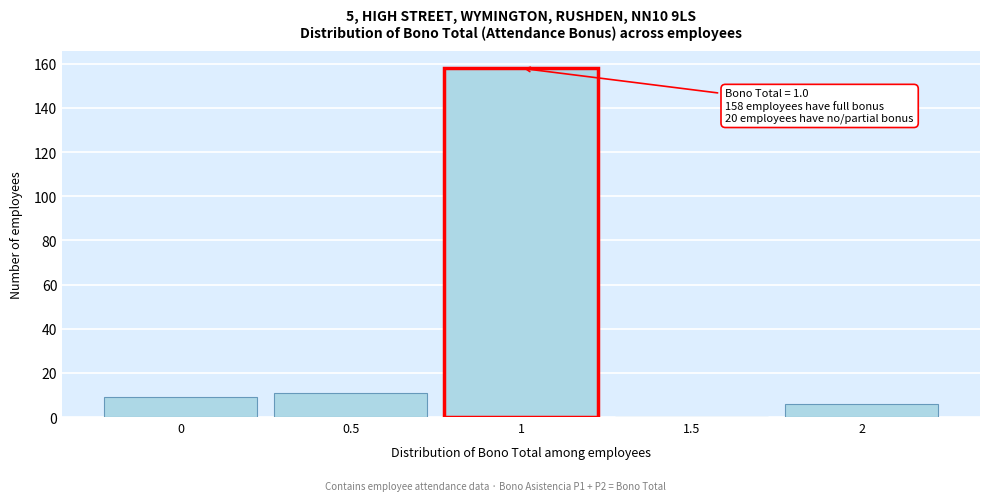

Over which range of the x-axis is the bar tallest?

0.75 to 1.25